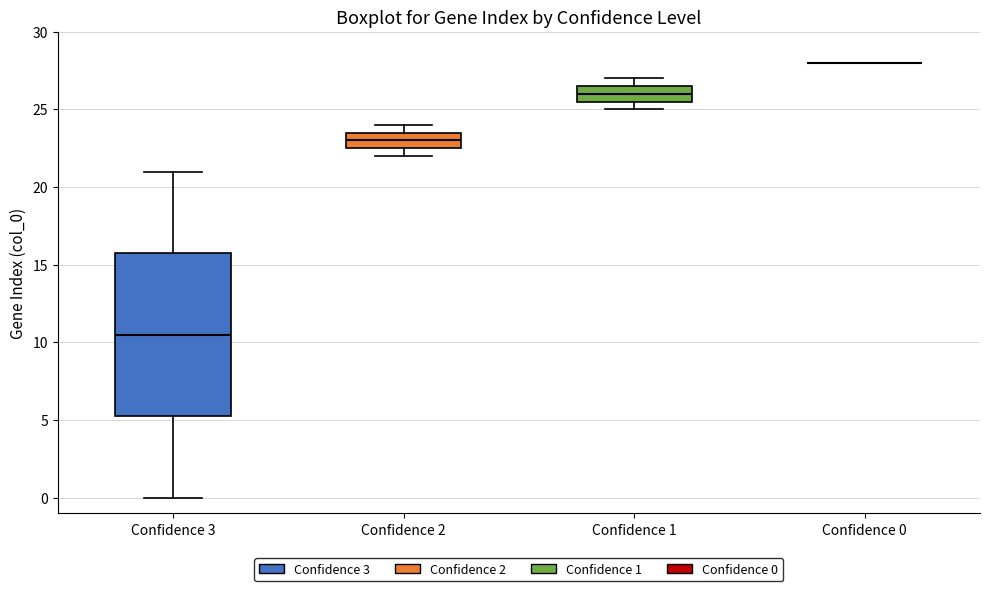

Comparing the boxes themselves (not the whiskers), which one is the tallest?

Confidence 3